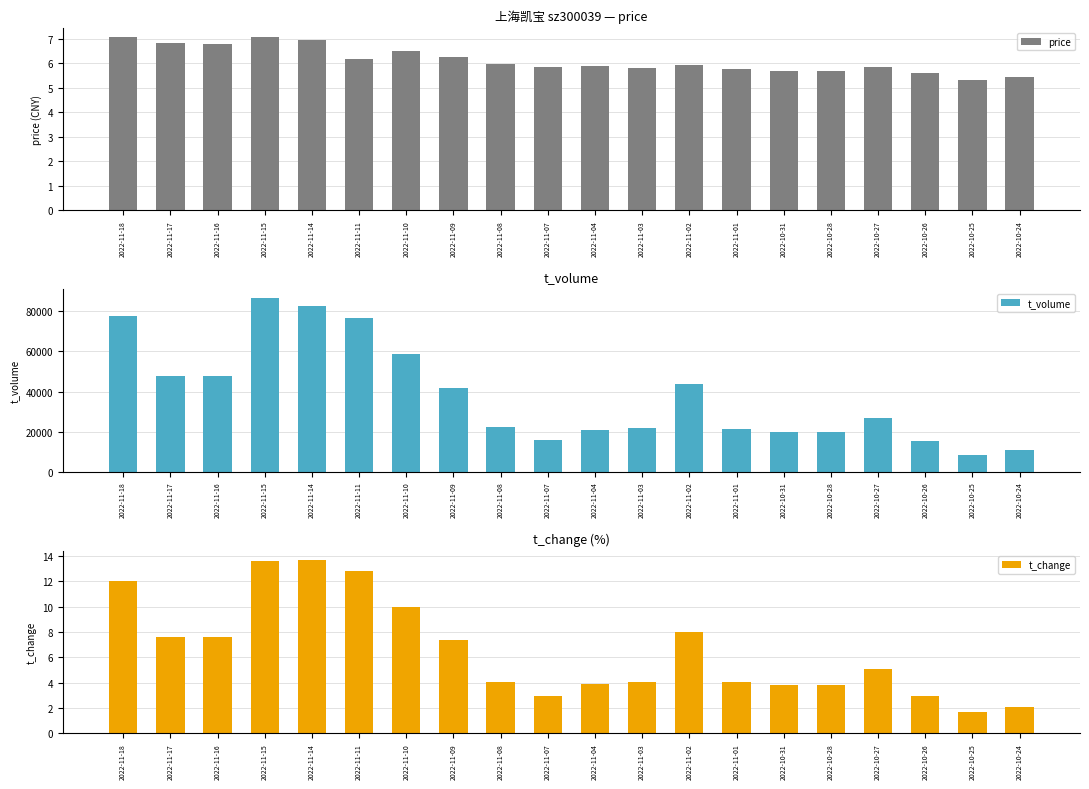

Between 2022-11-08 and 2022-10-26, which is larger?

2022-11-08